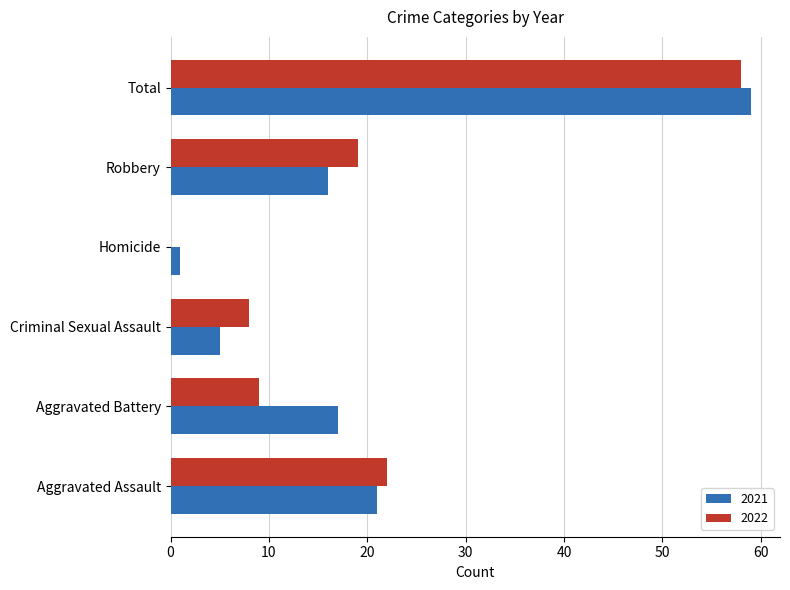

At which label is 2021 closest to 30?

Aggravated Assault